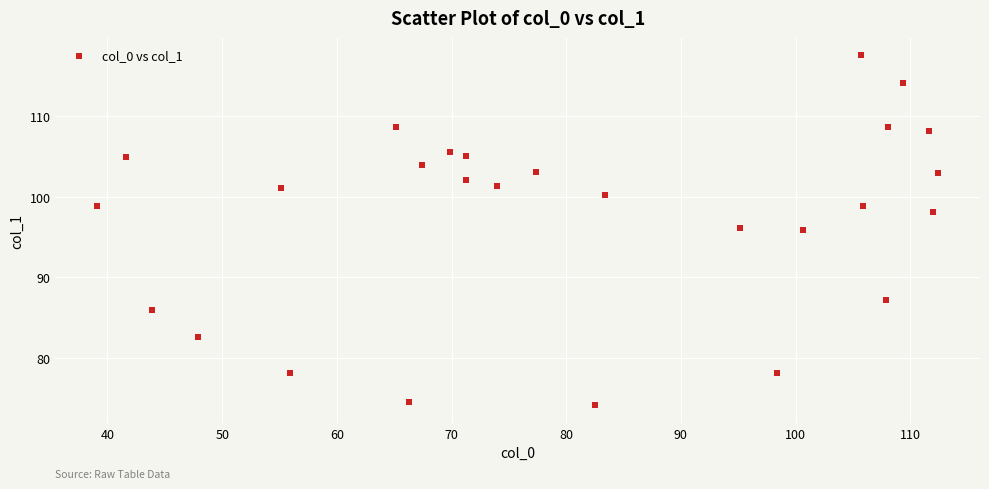

What is the range of X values (max minus min)?

73.3